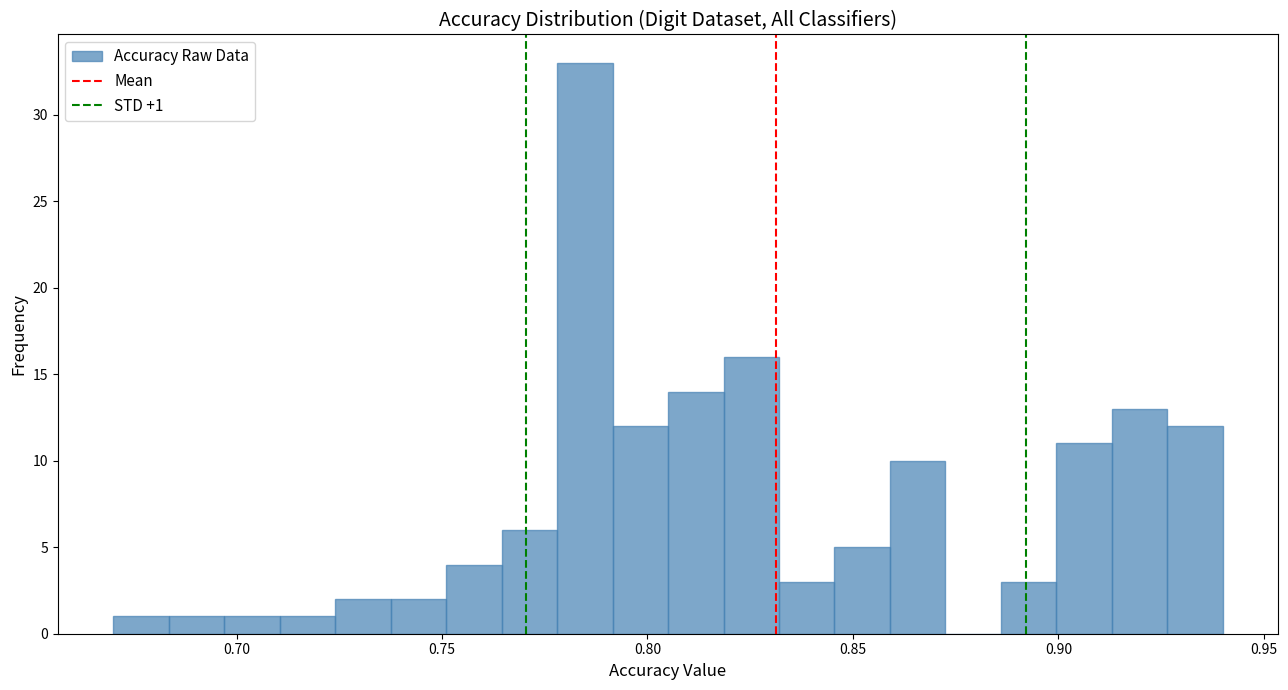

Around what value on the x-axis is the tallest bar? Give the approximate position of its centre, as read against the axis.

0.785